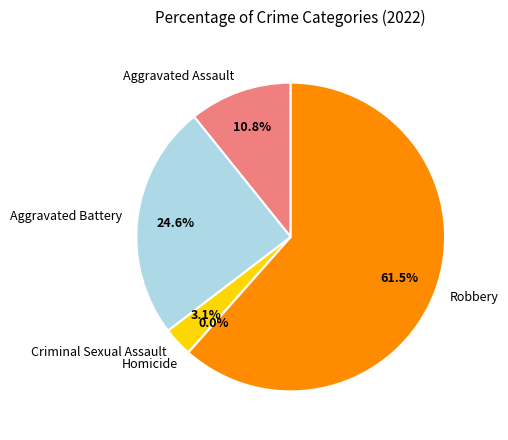

Combined, do Aggravated Battery and Homicide account for over 50%?

No